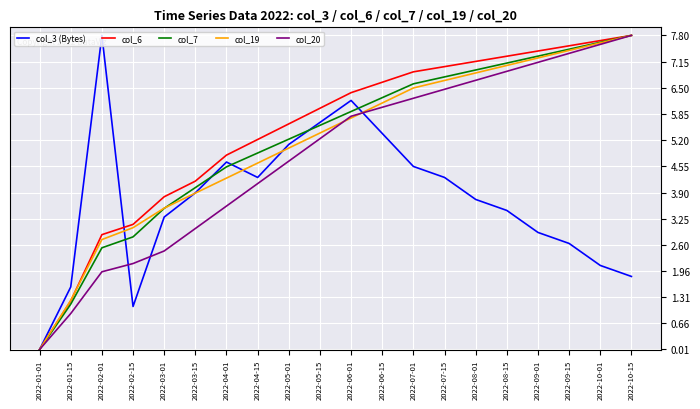

What is the difference between the maximum and minimum values in the col_20 series?

7.8